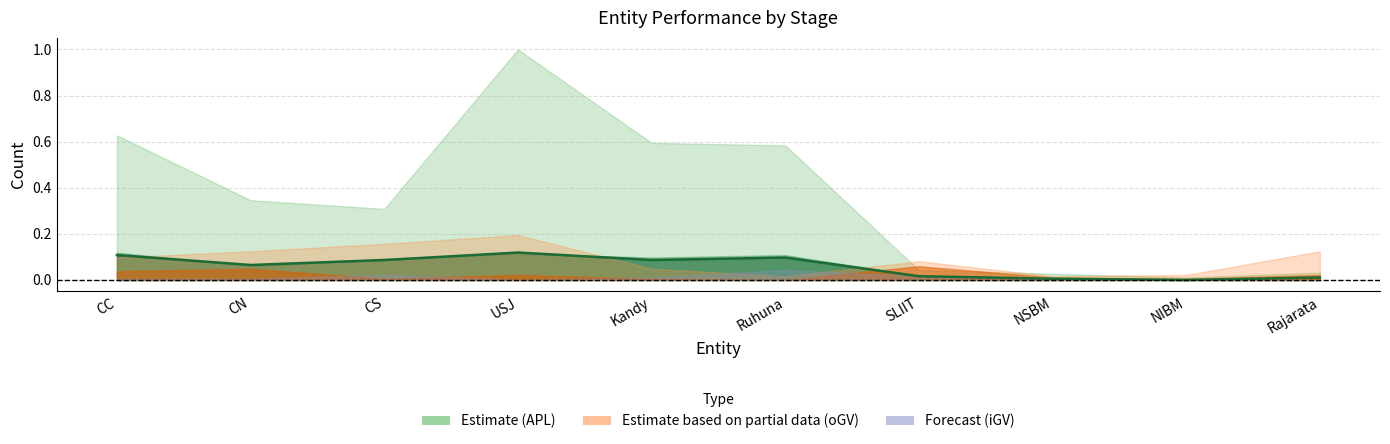

True or false: the data has more than 2 interior local peaks.

False